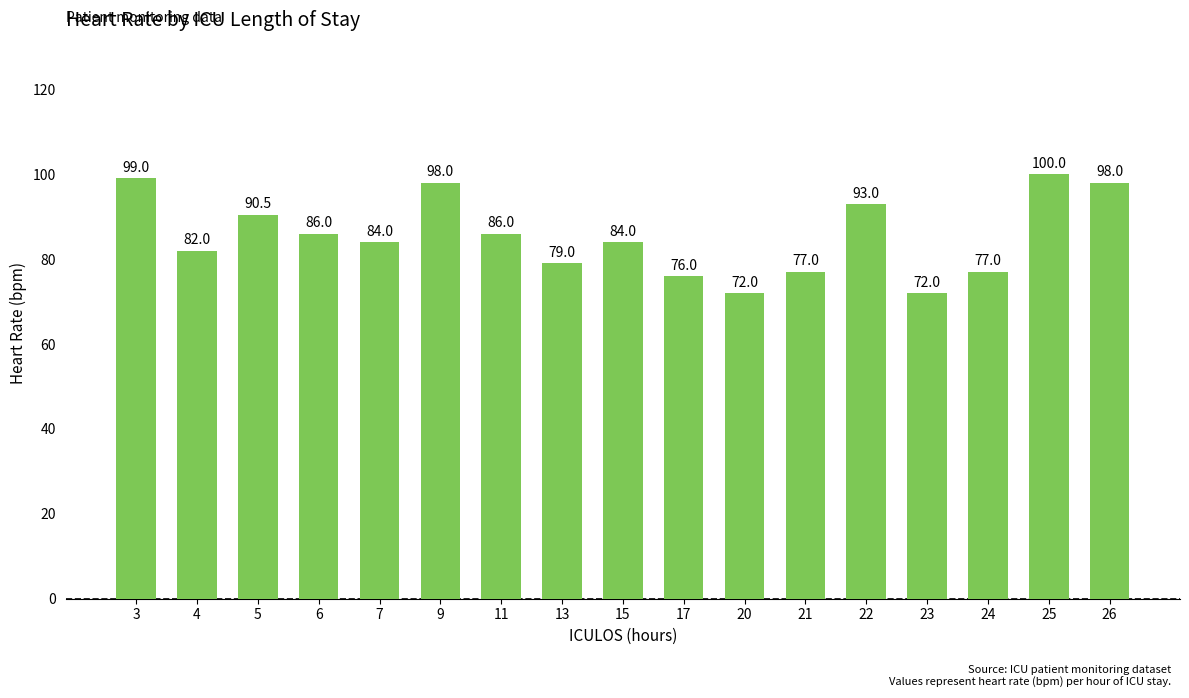

Reading left to right, list all the values displayed in this chart.

3=99.0	4=82.0	5=90.5	6=86.0	7=84.0	9=98.0	11=86.0	13=79.0	15=84.0	17=76.0	20=72.0	21=77.0	22=93.0	23=72.0	24=77.0	25=100.0	26=98.0